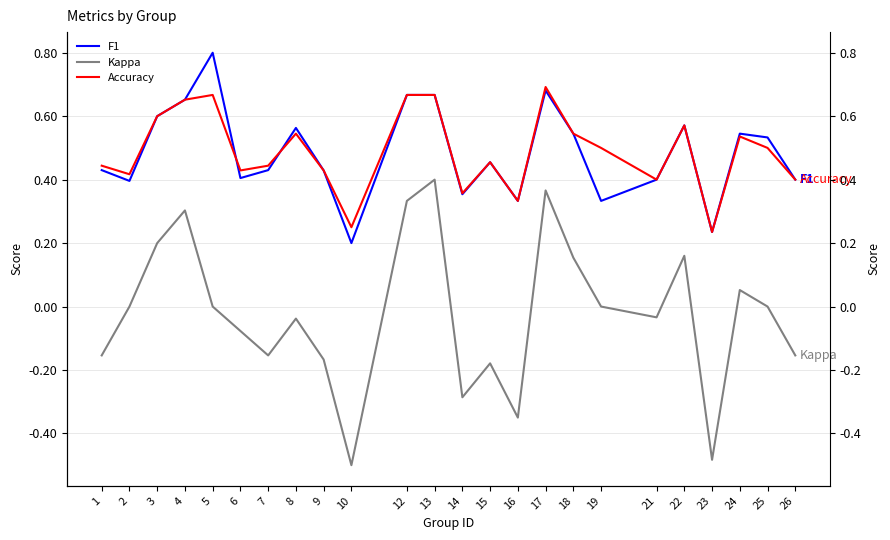

Which label corresponds to the smallest value in the chart?

10